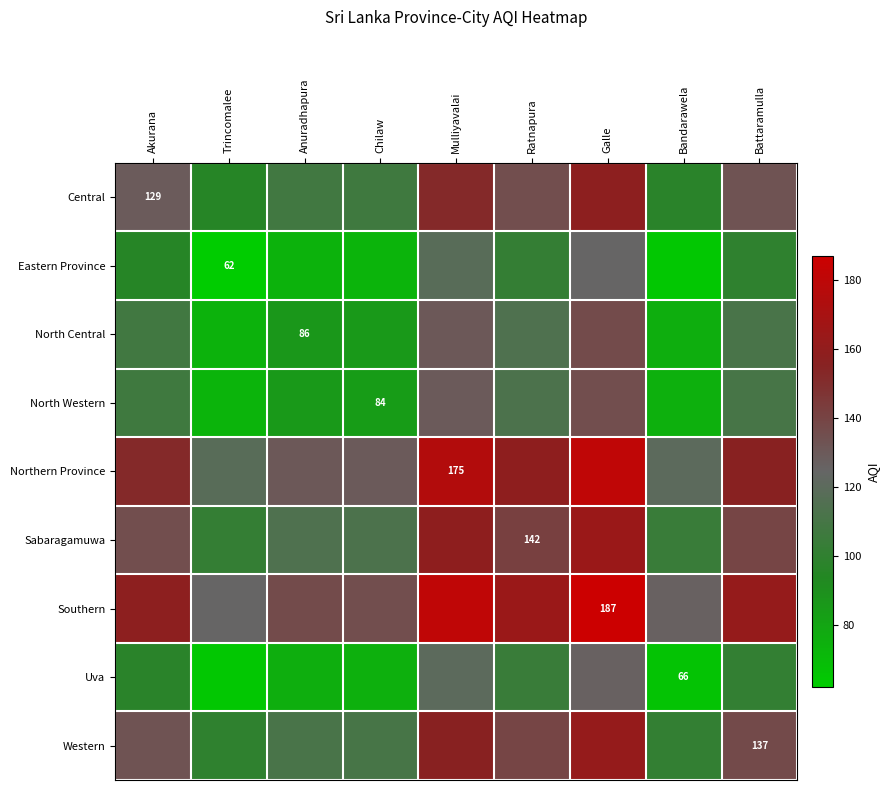

Count the number of data series in this chart.

9